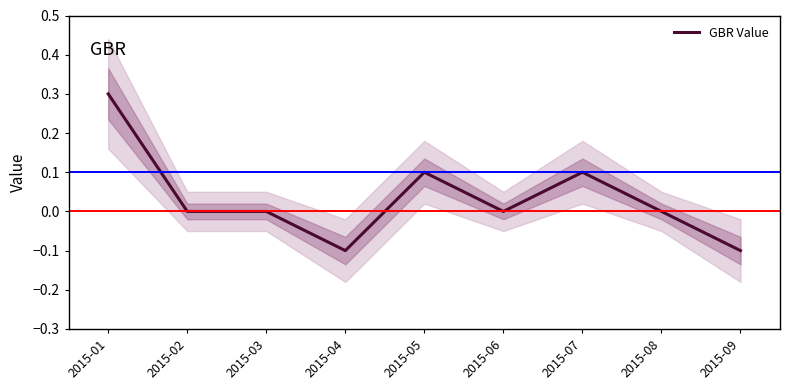

Reading right to left, transcribe all the data shown in this chart.

2015-09=-0.1	2015-08=0.0	2015-07=0.1	2015-06=0.0	2015-05=0.1	2015-04=-0.1	2015-03=0.0	2015-02=0.0	2015-01=0.3